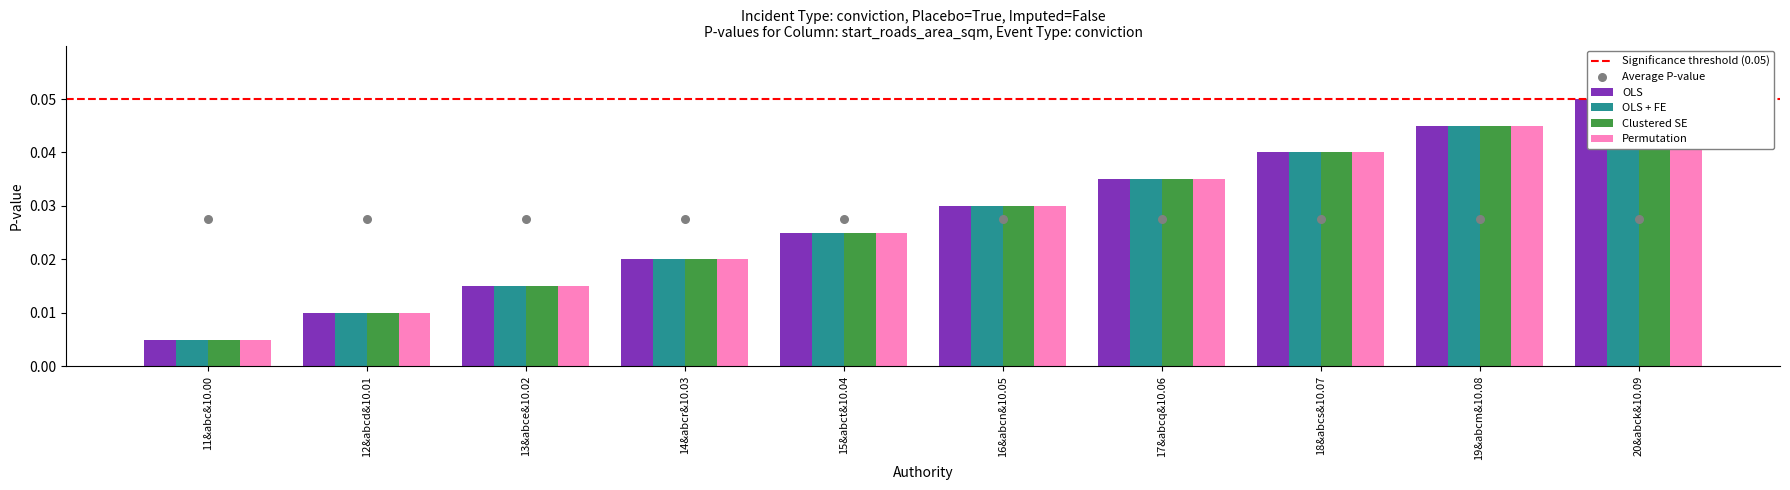

Which series reaches the minimum Y coordinate?

OLS